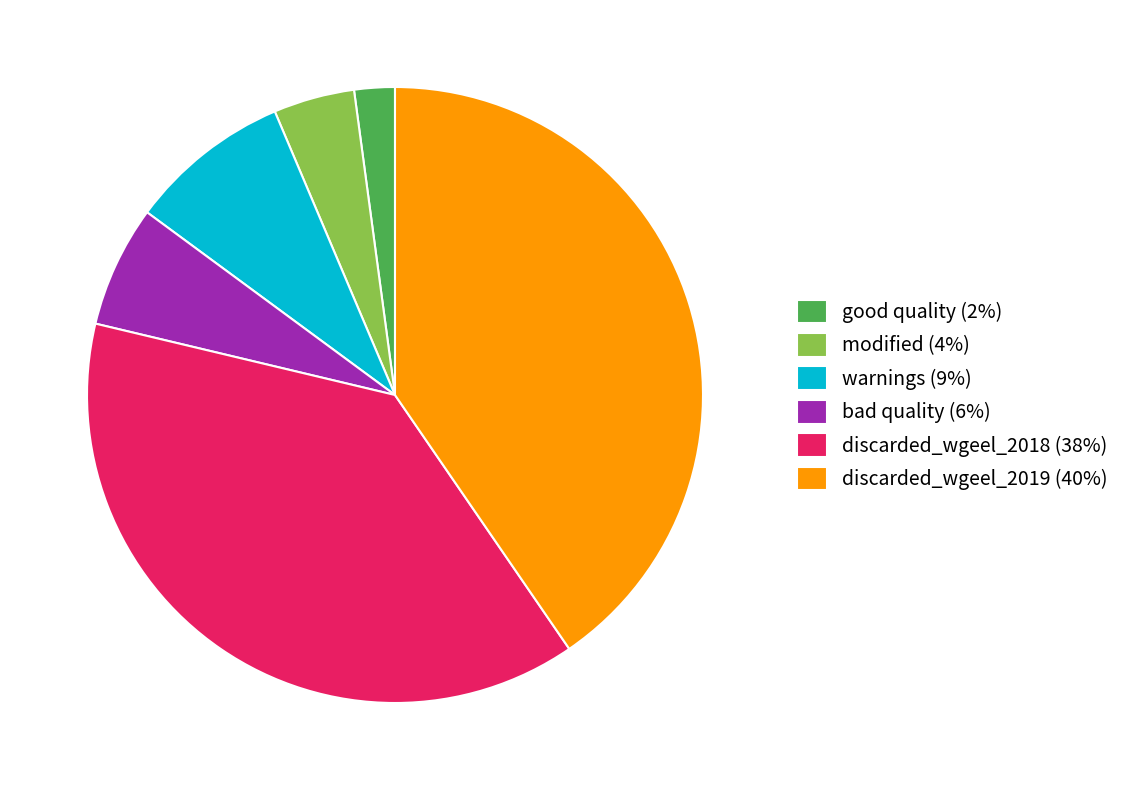

How many segments does this pie chart have?

6